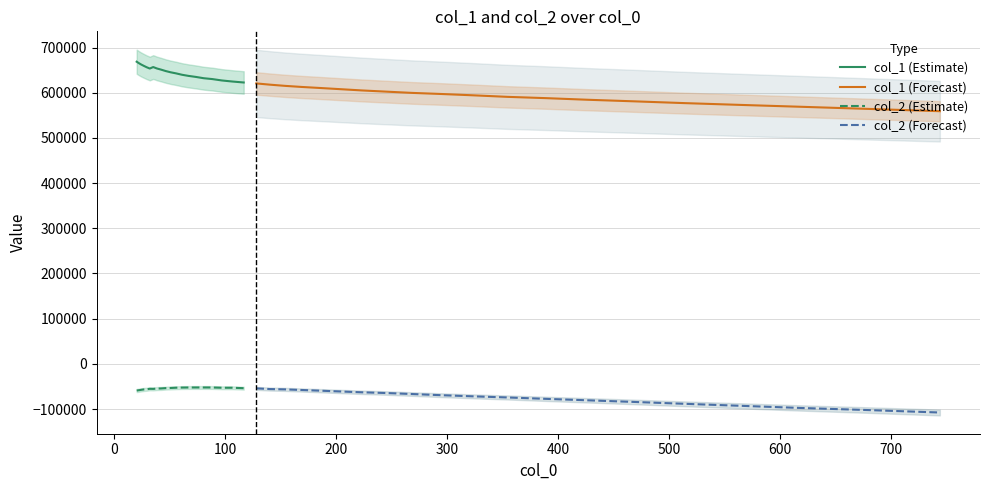

List the series in order of their peak value, lowest first.

col_2 (Forecast), col_2 (Estimate), col_1 (Forecast), col_1 (Estimate)